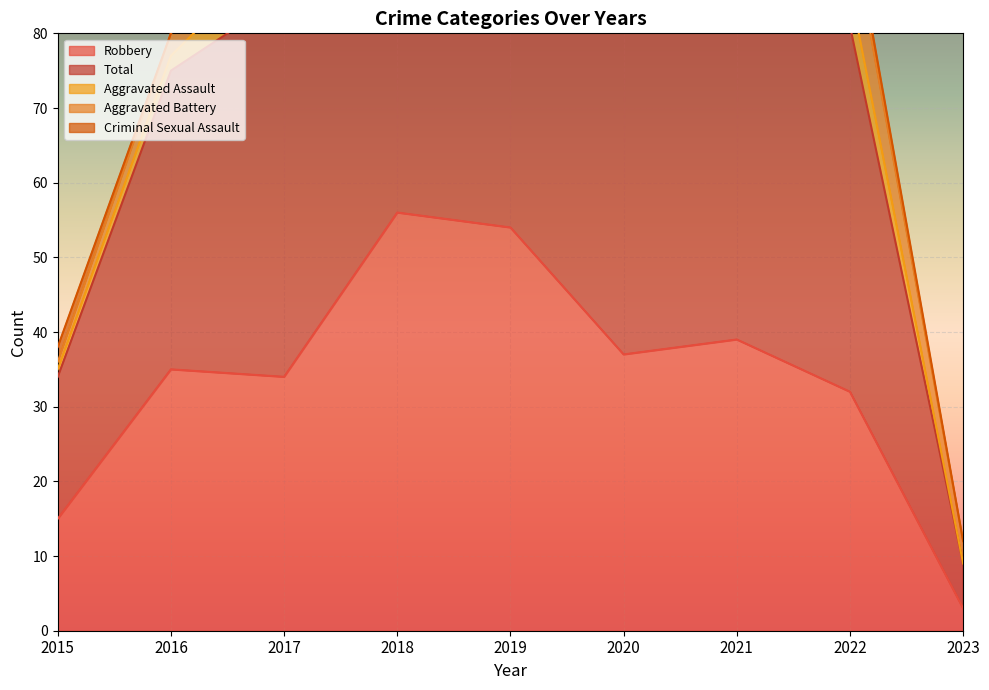

True or false: Total has a value of 9 at 2016.

False